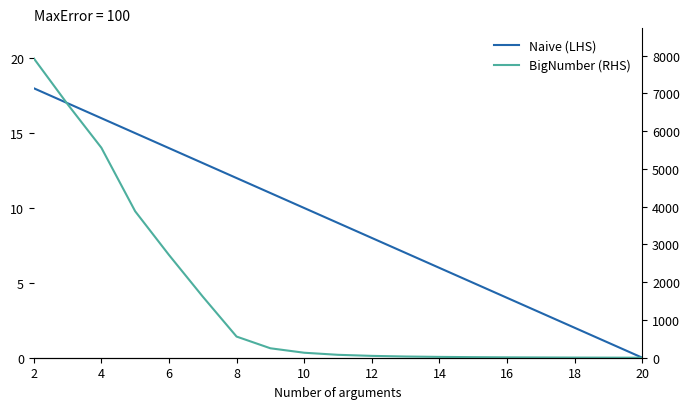

The value of Naive (LHS) at 2 is 12. True or false?

False